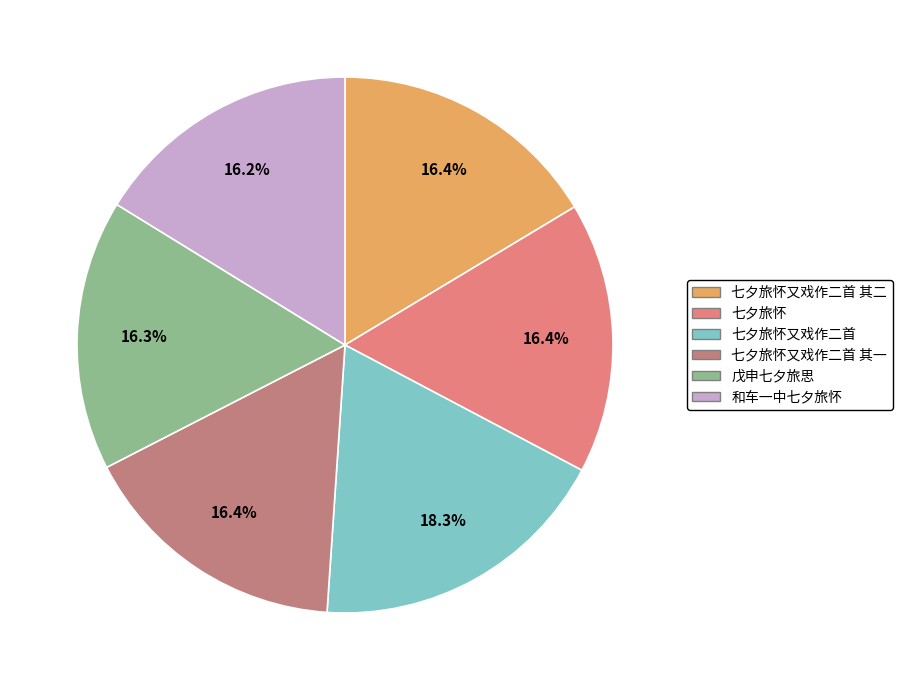

What is the ratio of the value at 七夕旅怀又戏作二首 to the value at 和车一中七夕旅怀?

1.1